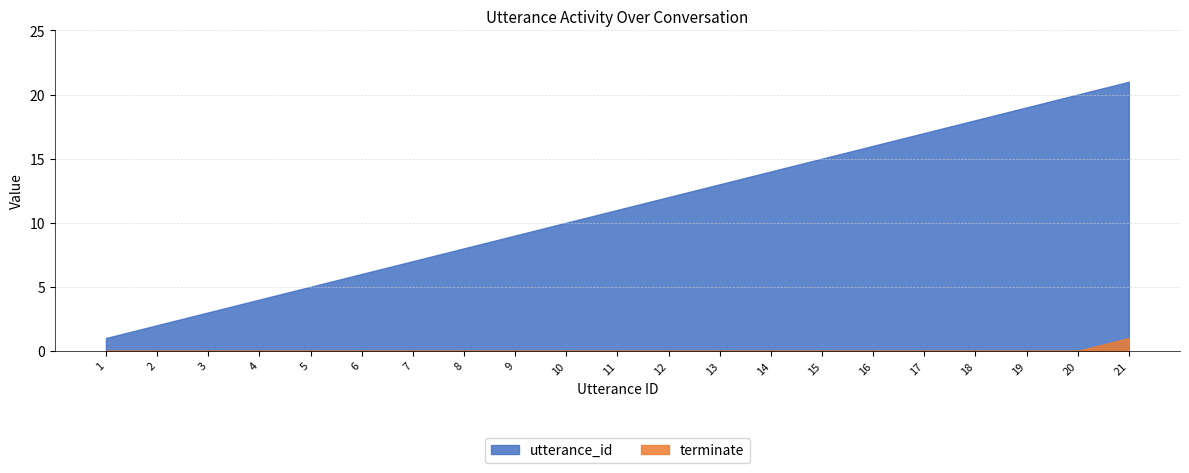

Rank the series by their maximum value, from lowest to highest.

terminate, utterance_id